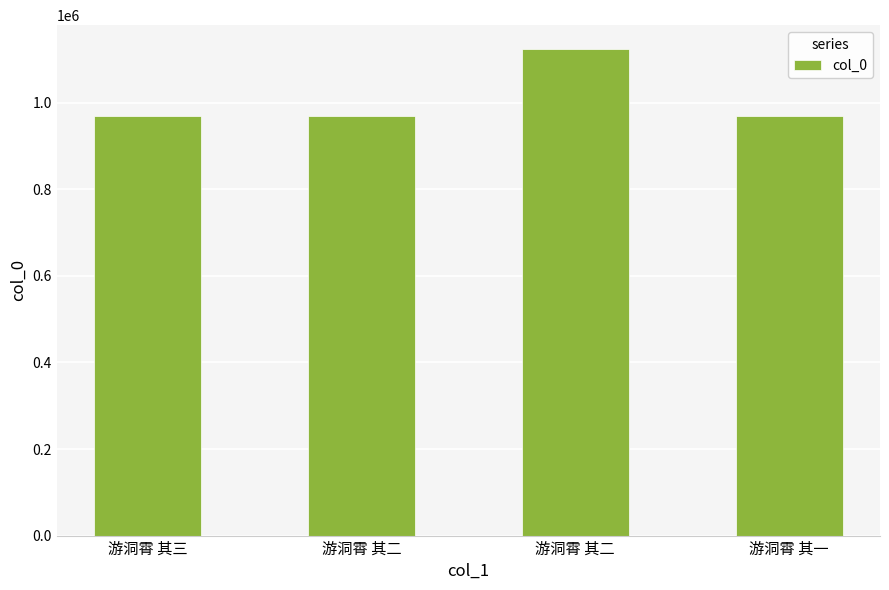

How many bars are there in total?

4